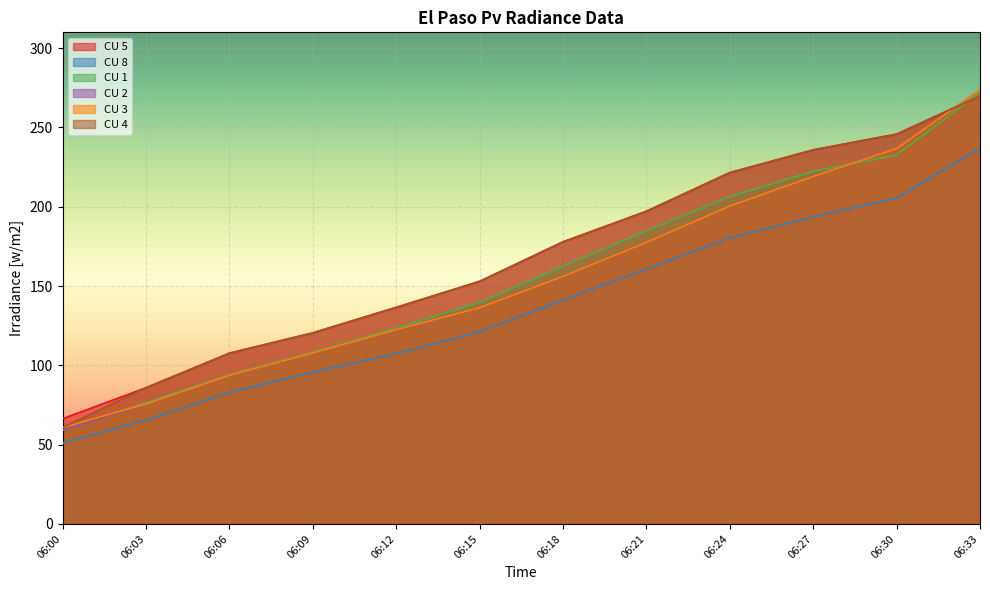

Does the chart display data point markers on the line(s)?

No